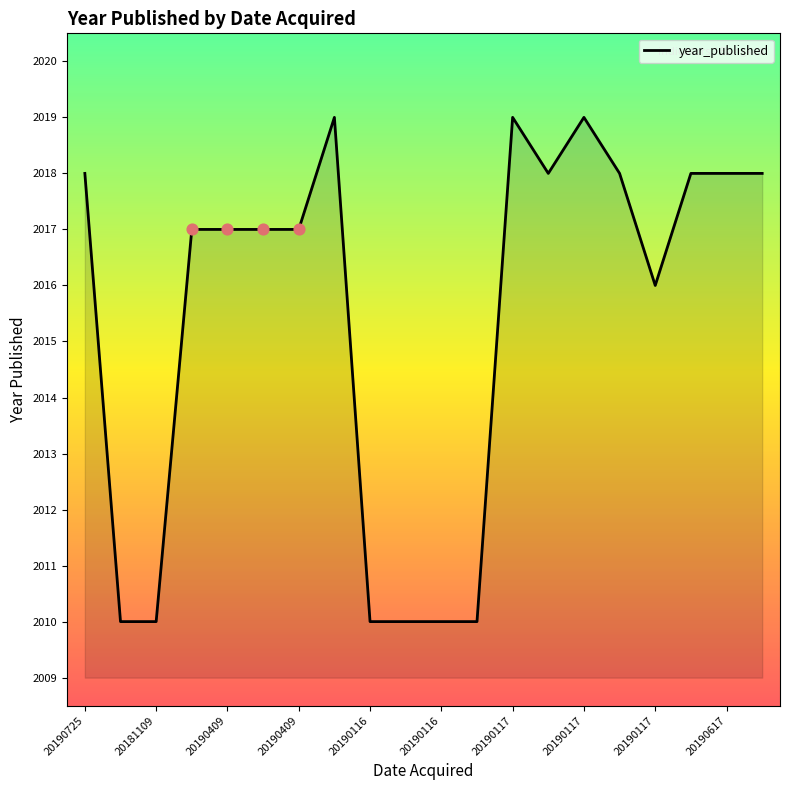

What is the smallest value displayed?

2010